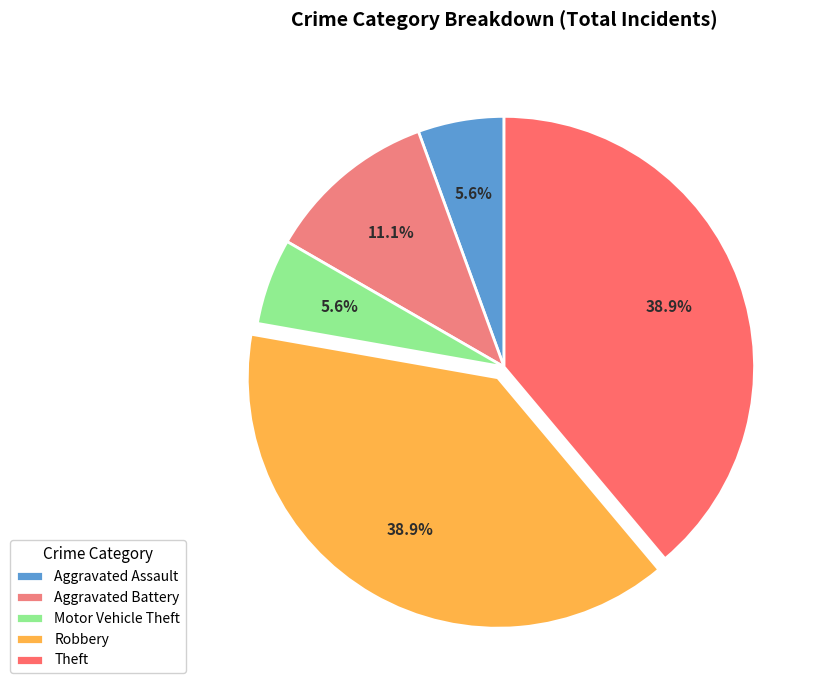

How many slices are in this pie chart?

5